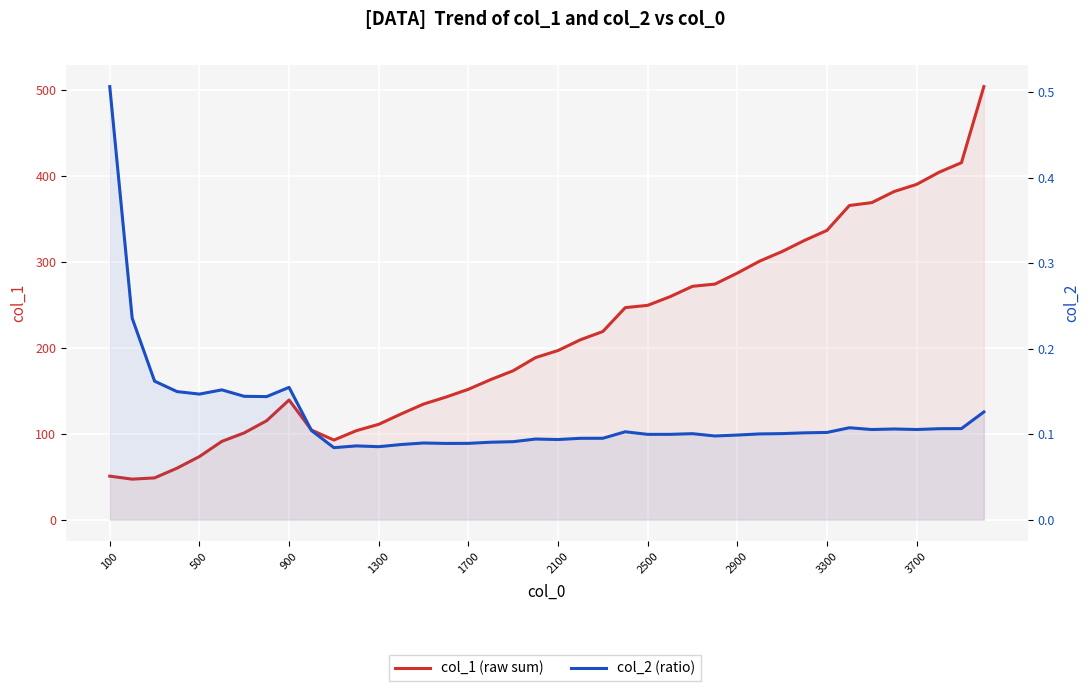

How many lines are shown in the chart?

2